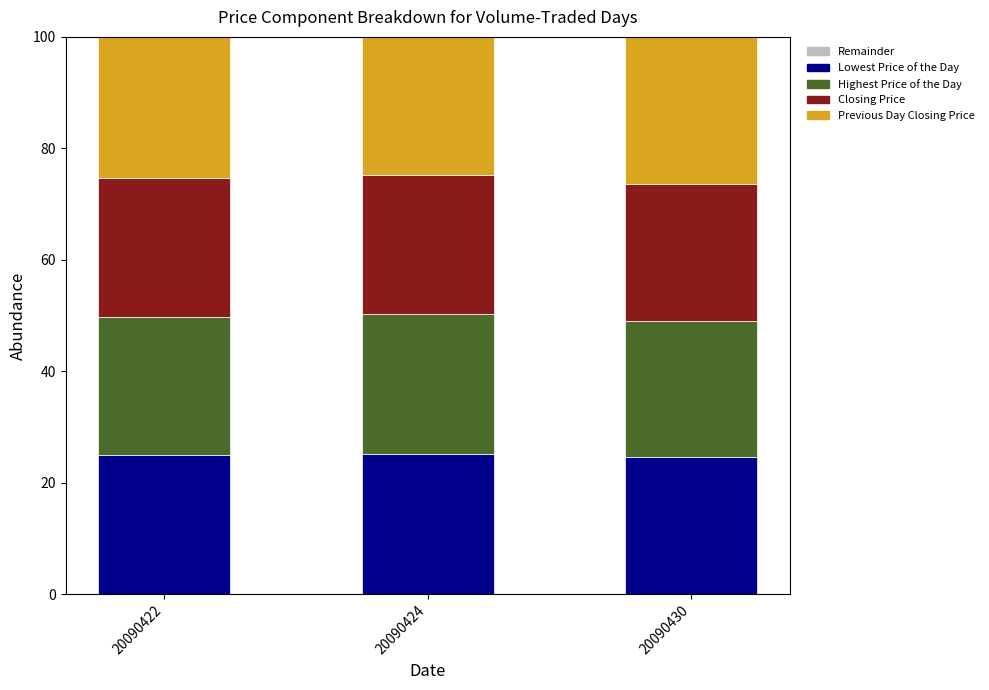

The value of Lowest Price of the Day at 20090424 is 35.0. True or false?

False